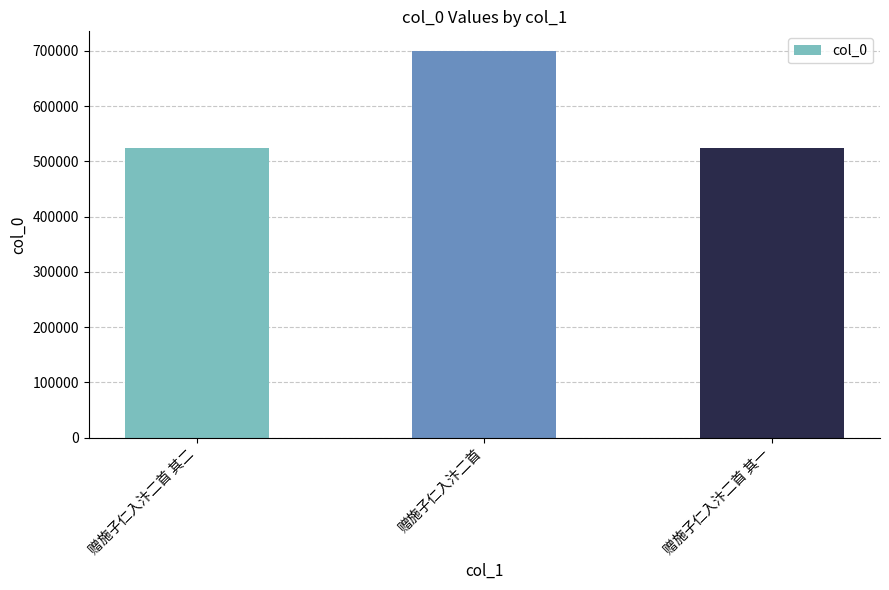

Between 赠施子仁入汴二首 and 赠施子仁入汴二首 其二, which is larger?

赠施子仁入汴二首